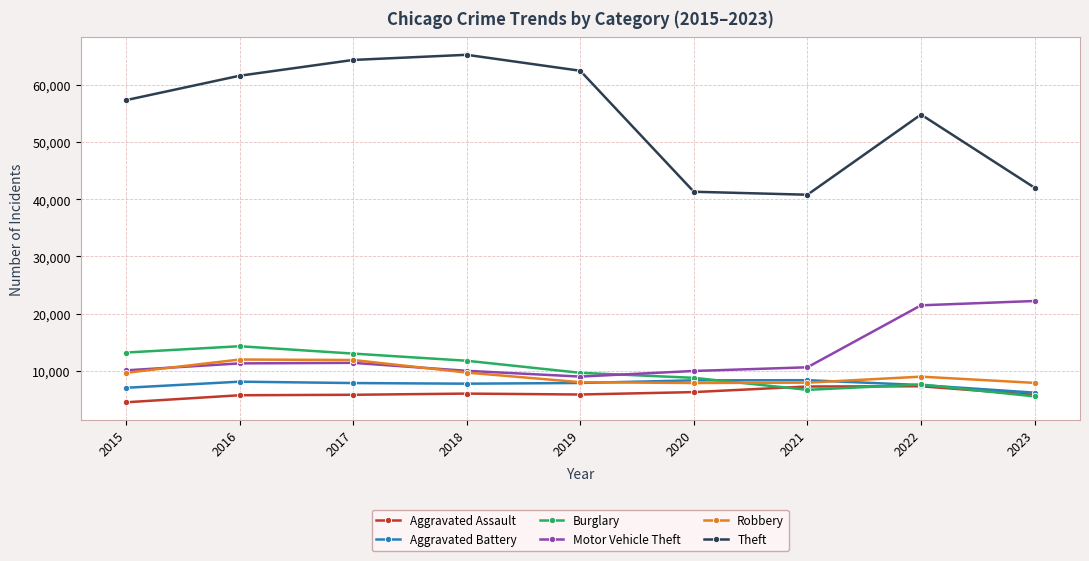

Is the value of Motor Vehicle Theft at 2019 greater than the value of Aggravated Assault at 2017?

Yes